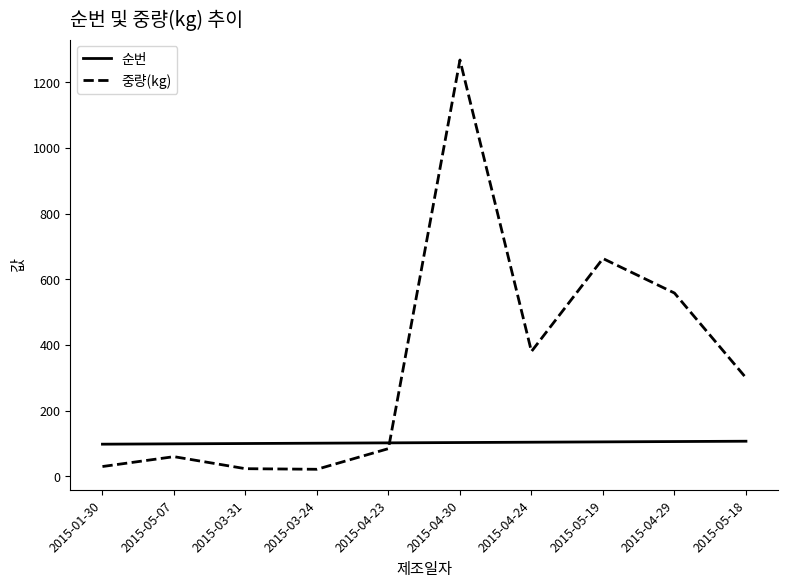

How many lines are shown in the chart?

2